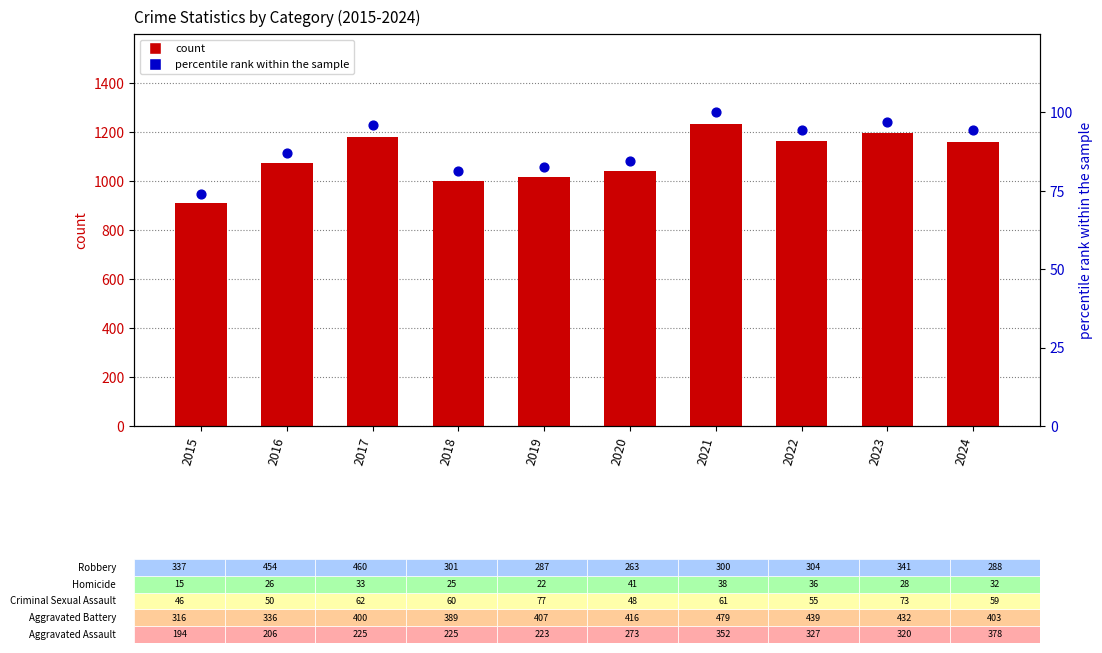

Is the value of percentile rank within the sample at 2023 greater than the value of count at 2021?

No